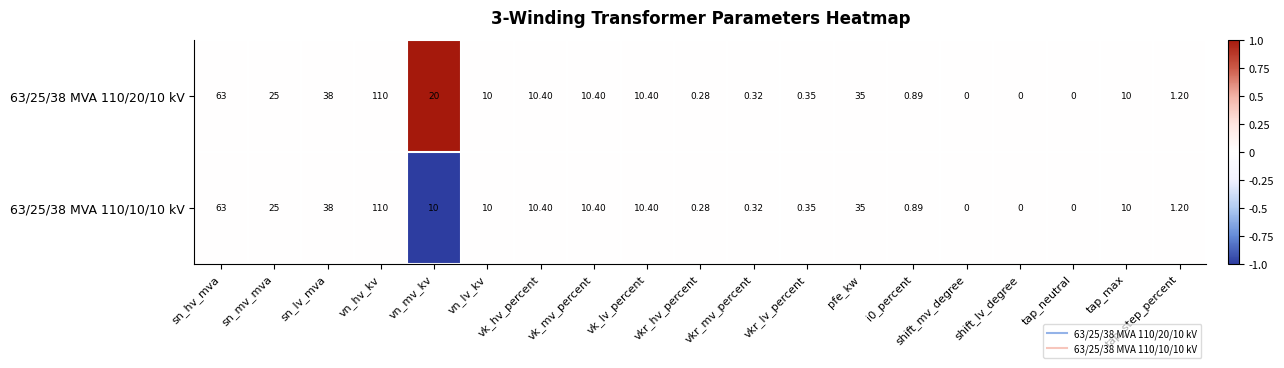

Is the value of 63/25/38 MVA 110/20/10 kV at sn_mv_mva greater than the value of 63/25/38 MVA 110/10/10 kV at tap_step_percent?

Yes